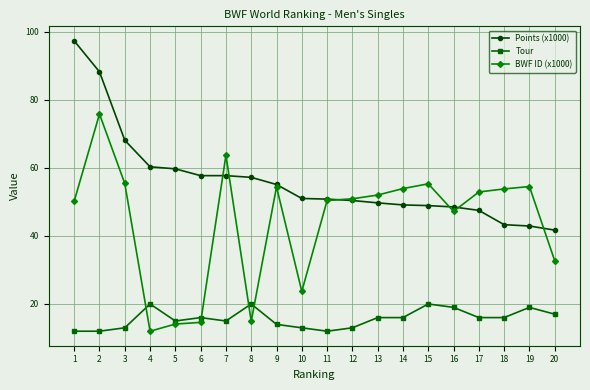

Which series has the largest range (max minus min)?

BWF ID (x1000)